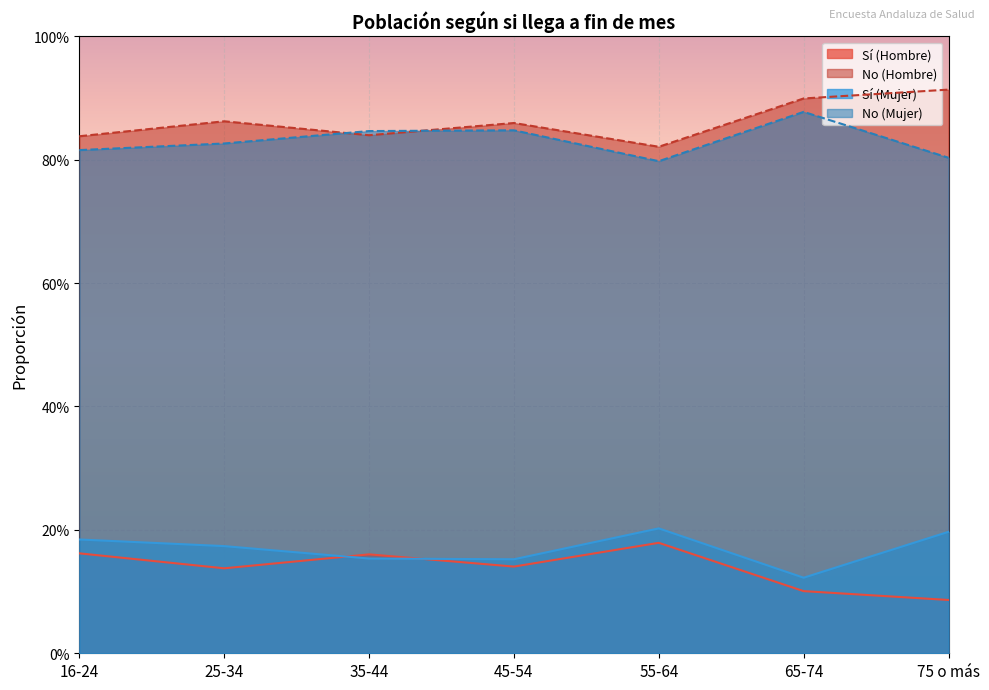

Which series has the largest total across all categories?

No (Hombre)